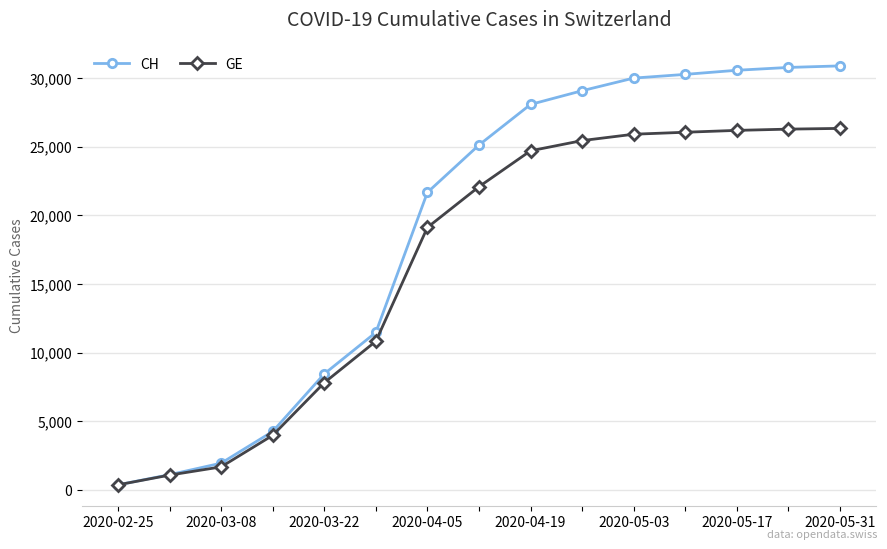

How many data points does each series have?

15